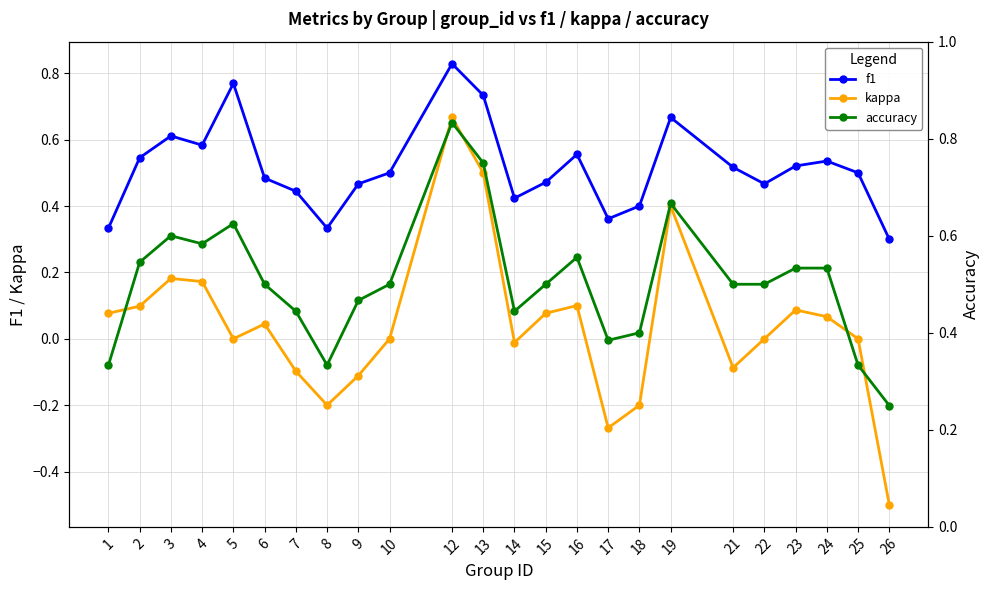

At which category does f1 reach its first local peak?

3